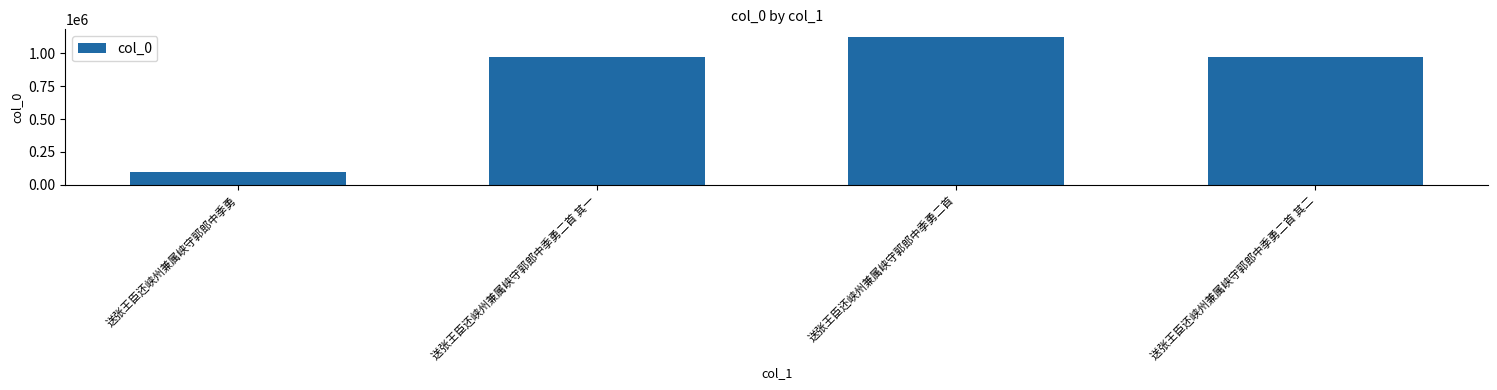

What is the maximum value shown in the chart?

1123880